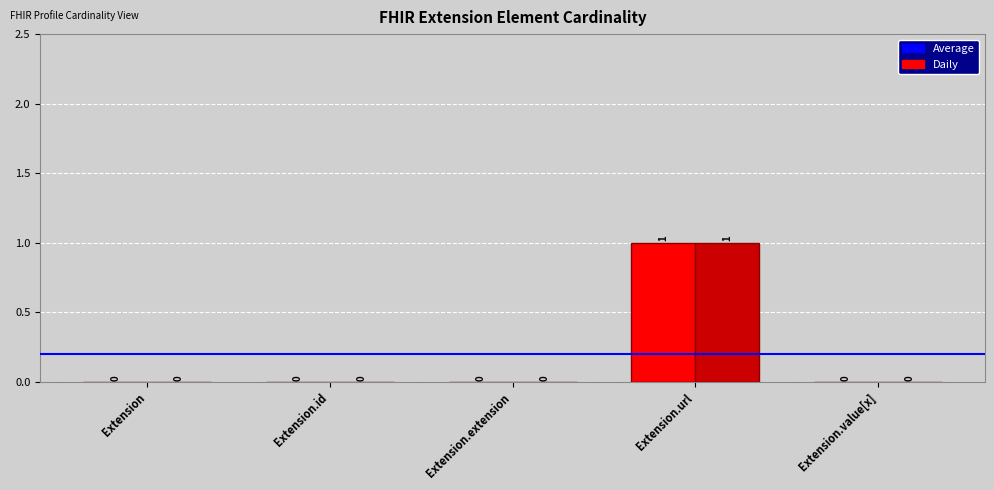

At which category is the sum across all series the highest?

Extension.url